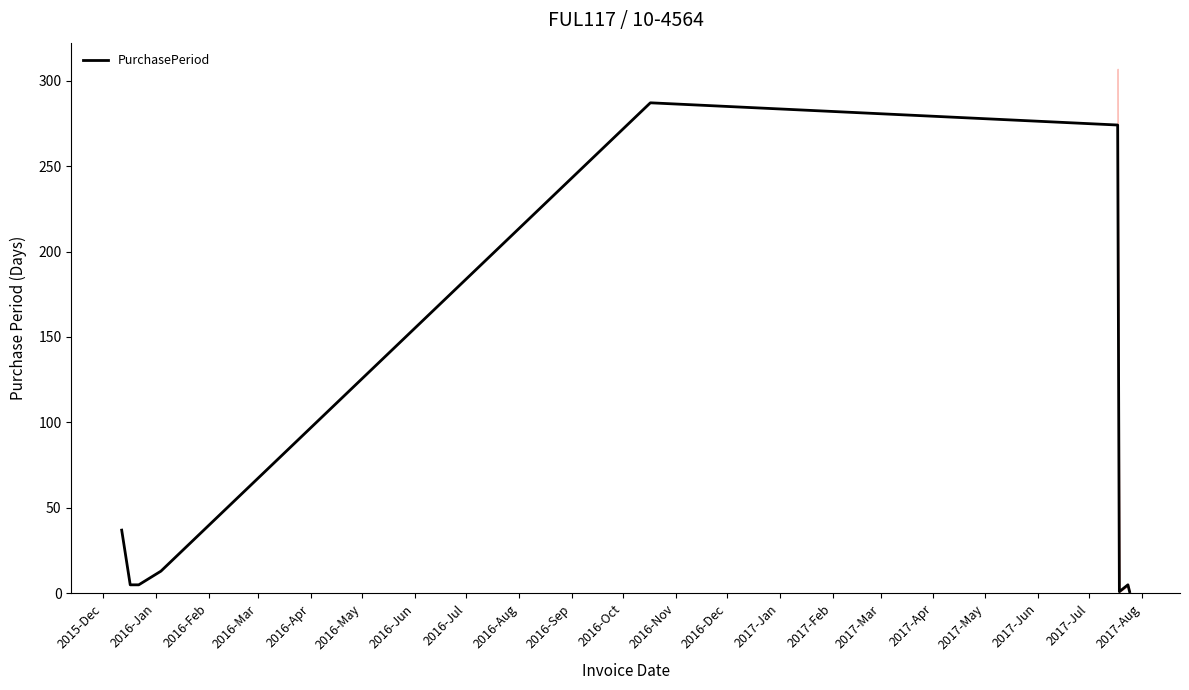

What is the maximum value for PurchasePeriod?

287